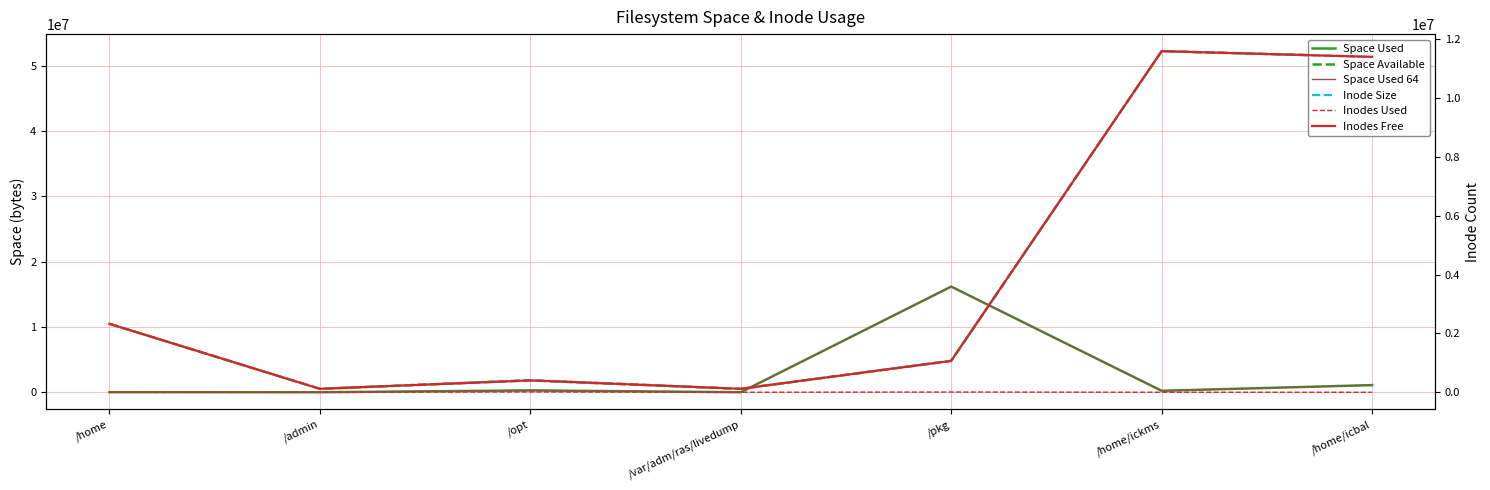

Which series has the largest total across all categories?

Space Available